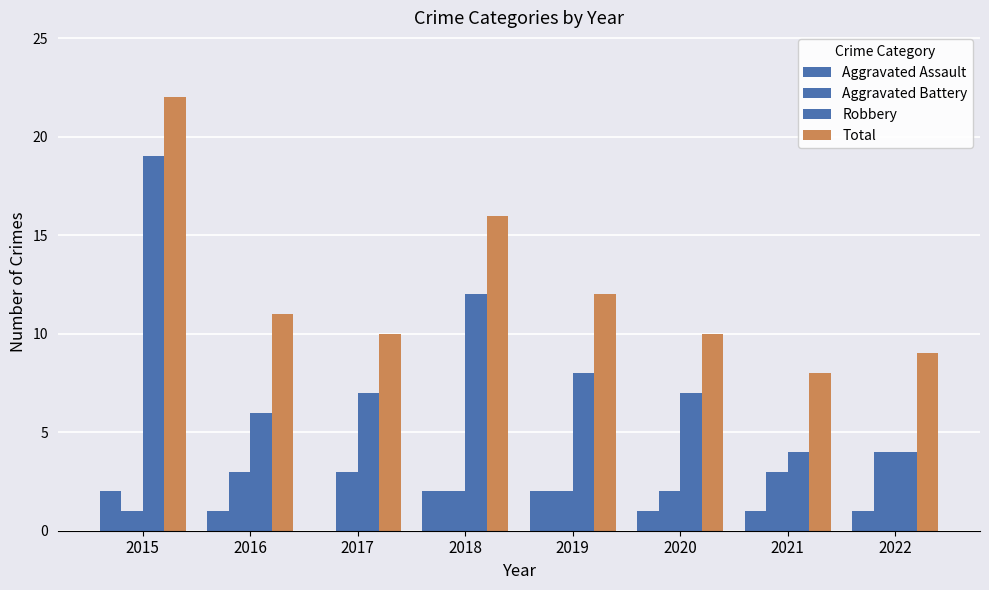

How many groups of bars are there?

8